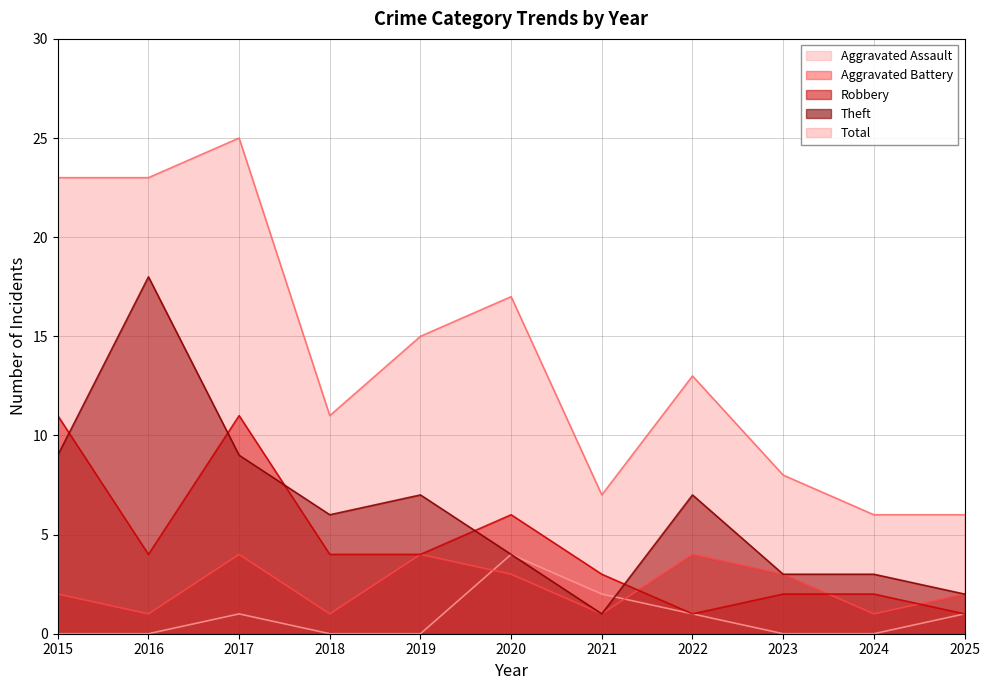

At which category is the sum across all series the highest?

2017